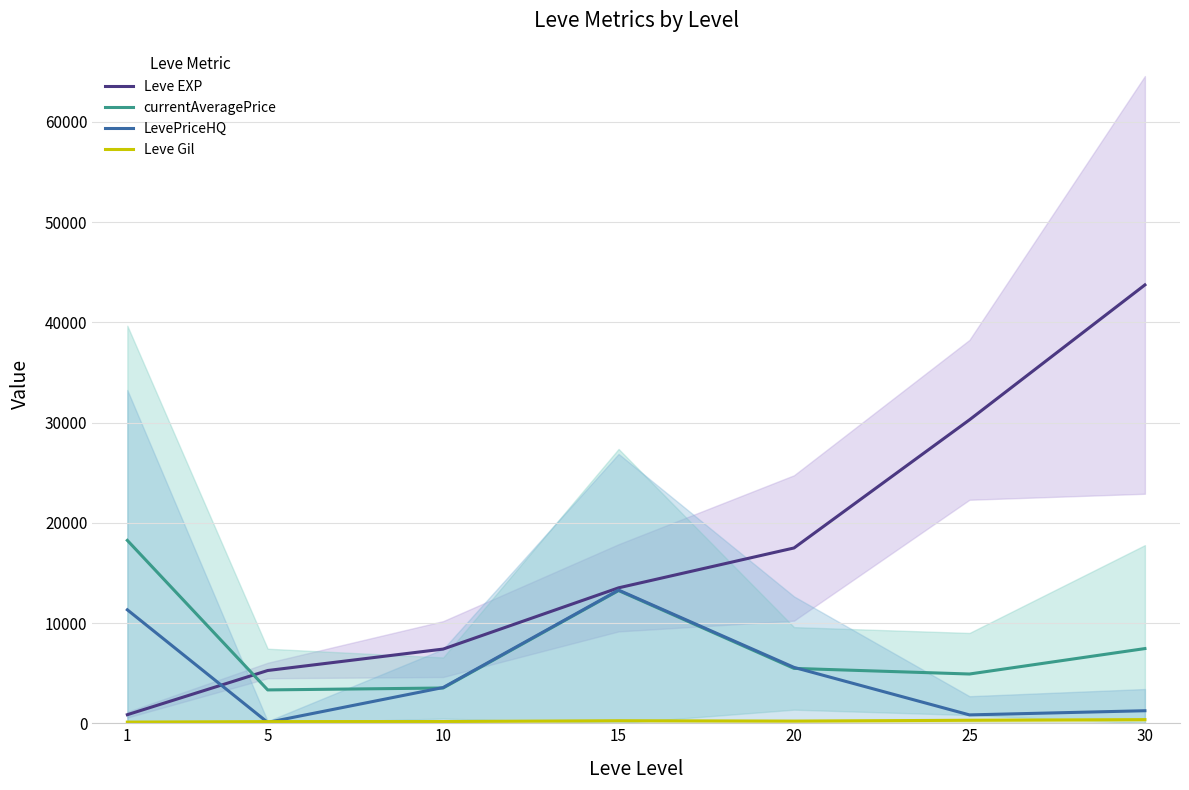

How many lines are shown in the chart?

4